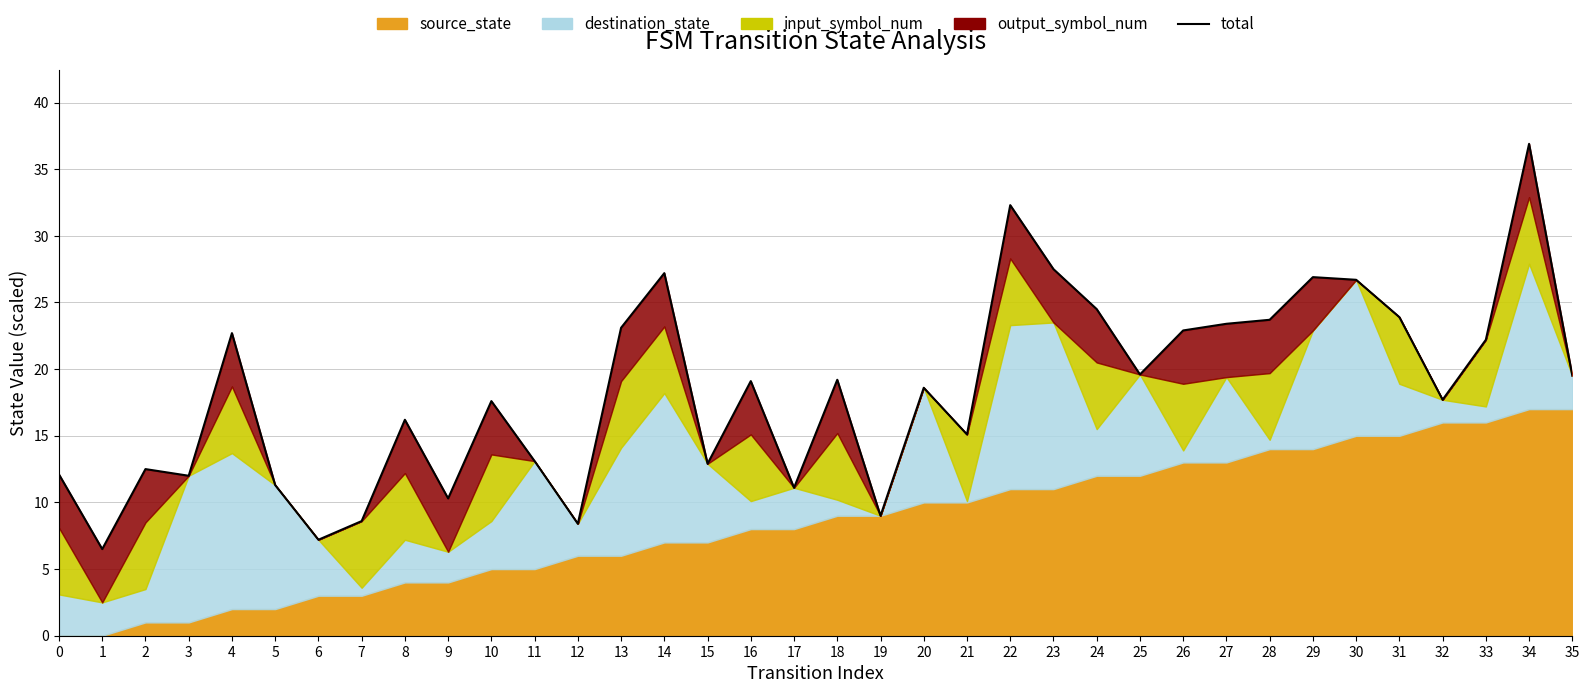

What is the greatest value displayed?

36.9